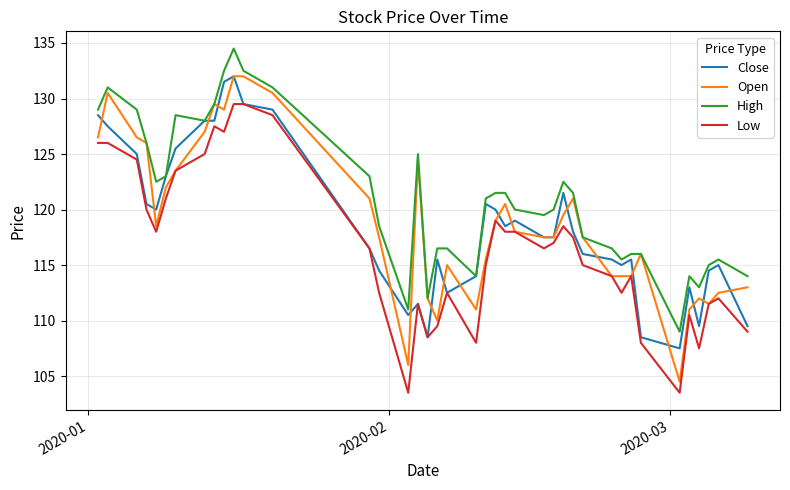

Which series has the largest range (max minus min)?

Open